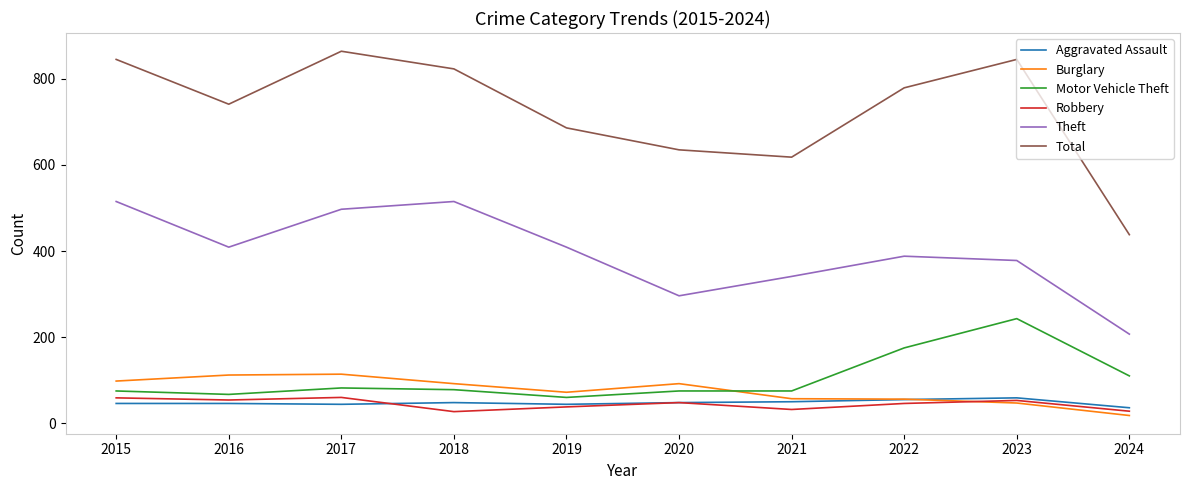

How many values in the Robbery series are below 48?

5